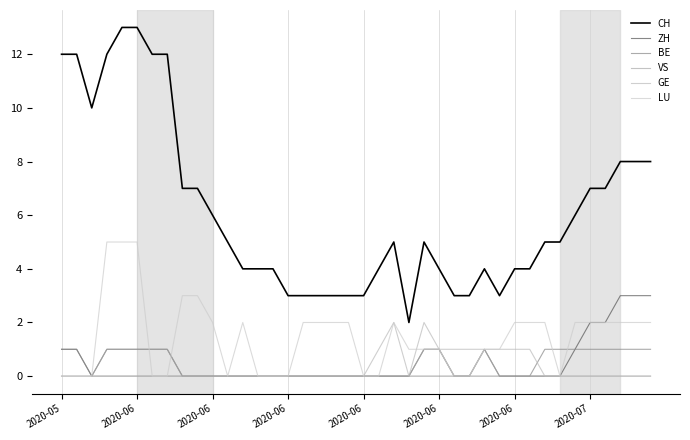

True or false: CH and LU intersect in this chart.

False